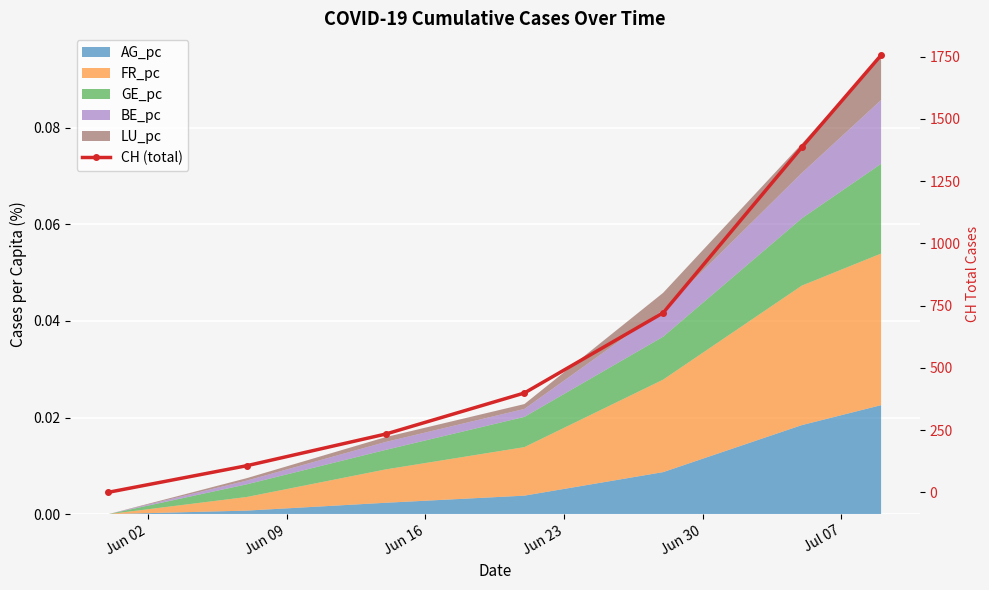

Reading left to right, list all the values displayed in this chart.

0	107	234	399	721	1386	1756